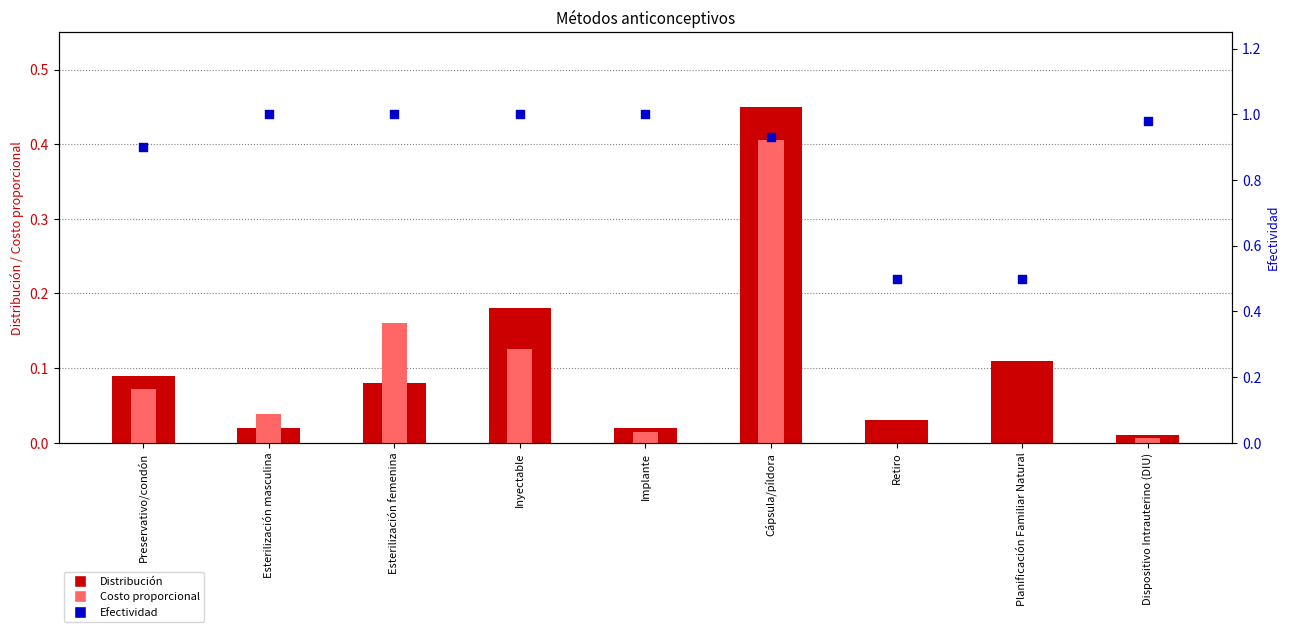

Which series has the largest Y range (max minus min)?

Efectividad